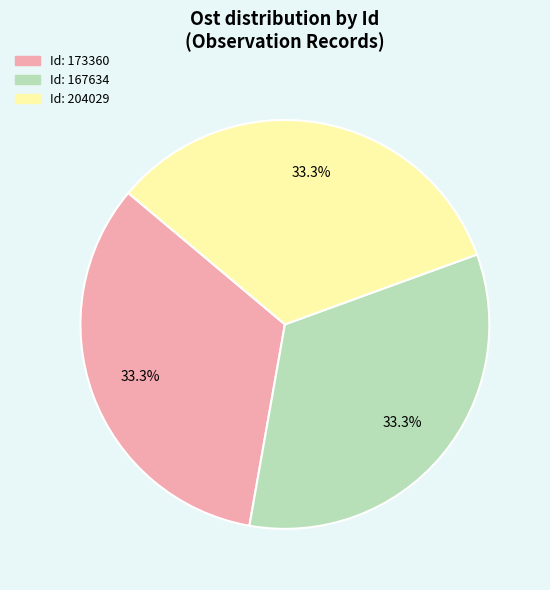

Does any single category account for the majority?

No